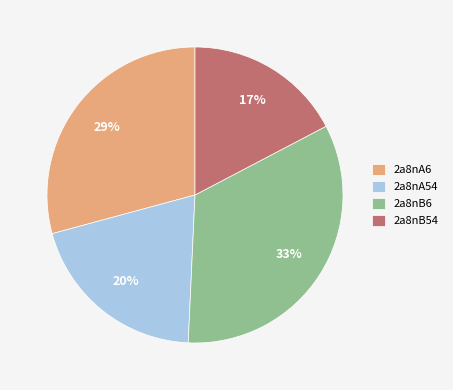

To the nearest percent, what portion does 2a8nB54 represent?

17%